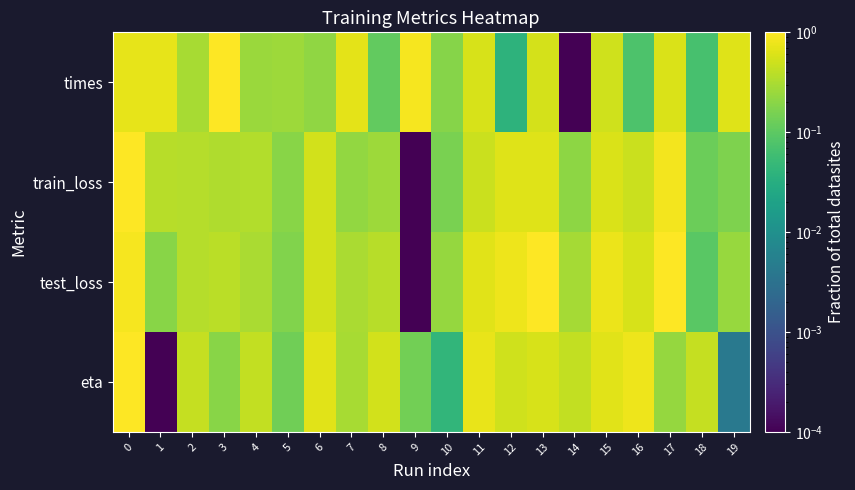

What is the greatest value displayed?

1.0